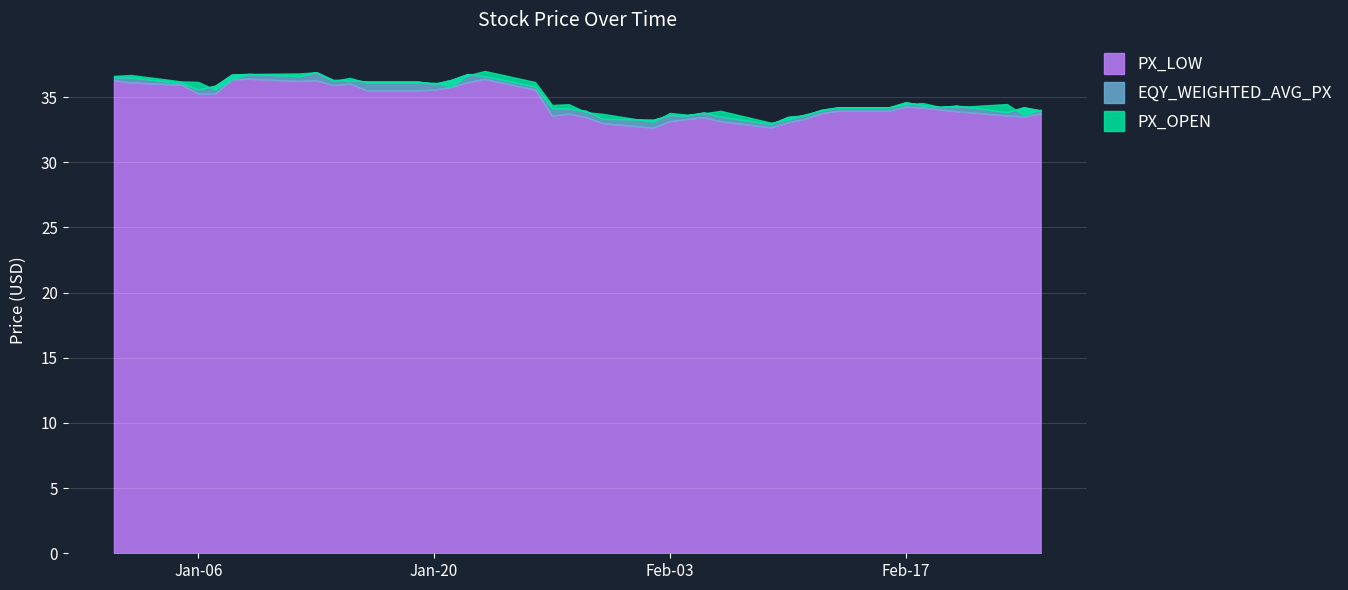

Is it true that PX_OPEN equals 60.1 at 2015-02-13?

False